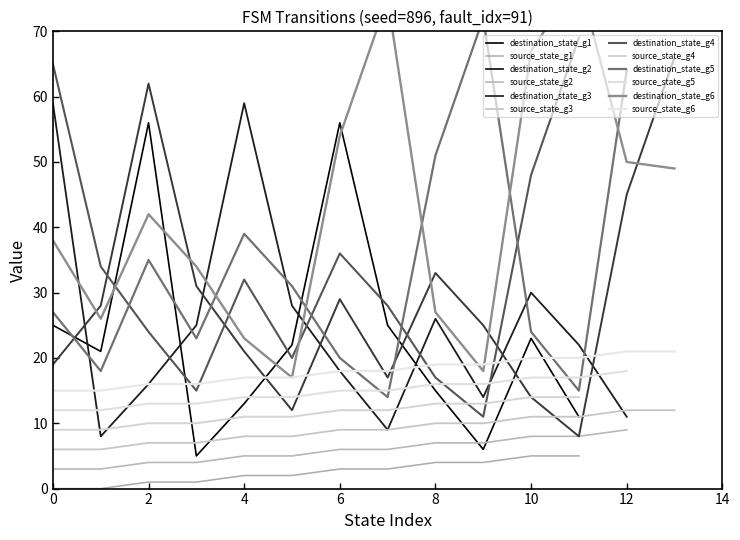

At which label does destination_state reach its peak?

10